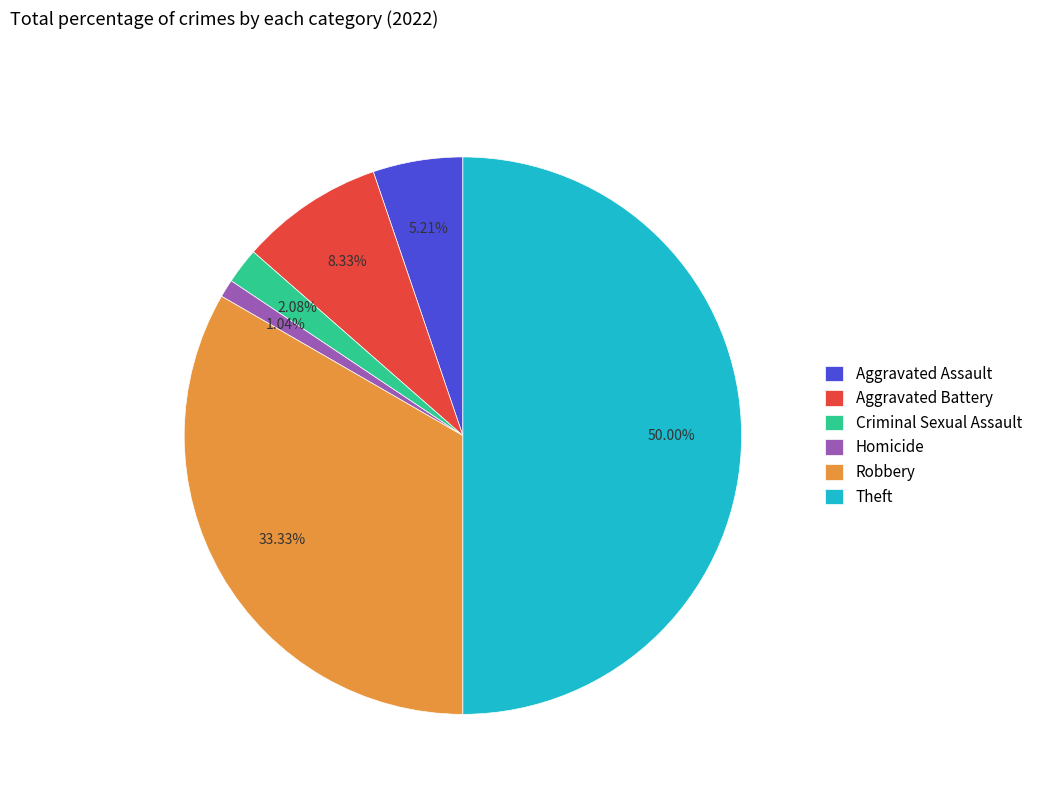

How many slices are in this pie chart?

6